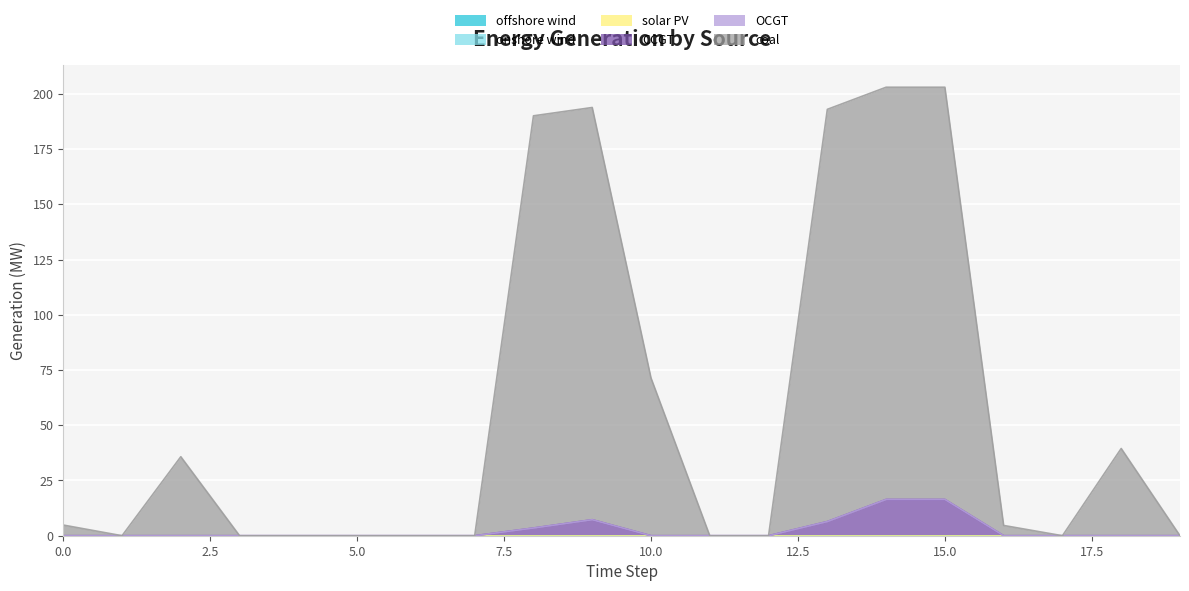

What are all the series names shown in the legend?

CCGT, OCGT, coal, offshore_wind, onshore_wind, solar_PV